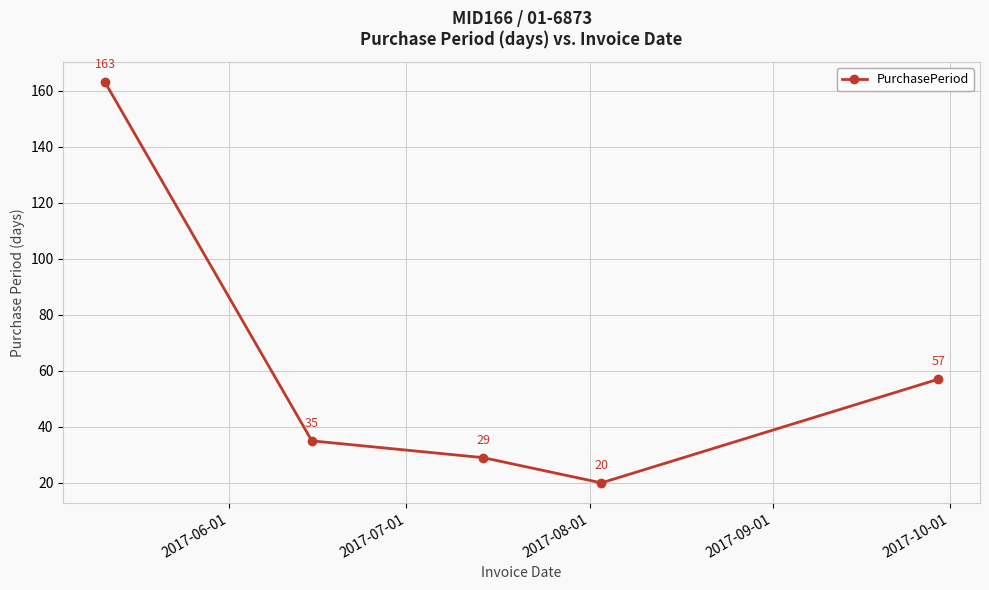

What is the value of the 3rd point from the left?

29